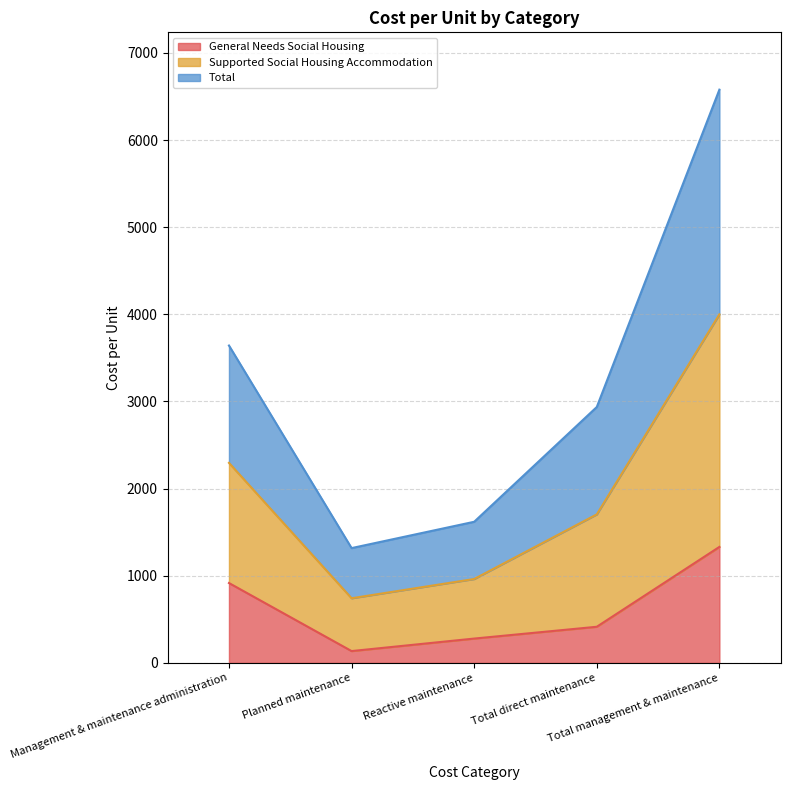

True or false: General Needs Social Housing and Total intersect in this chart.

False